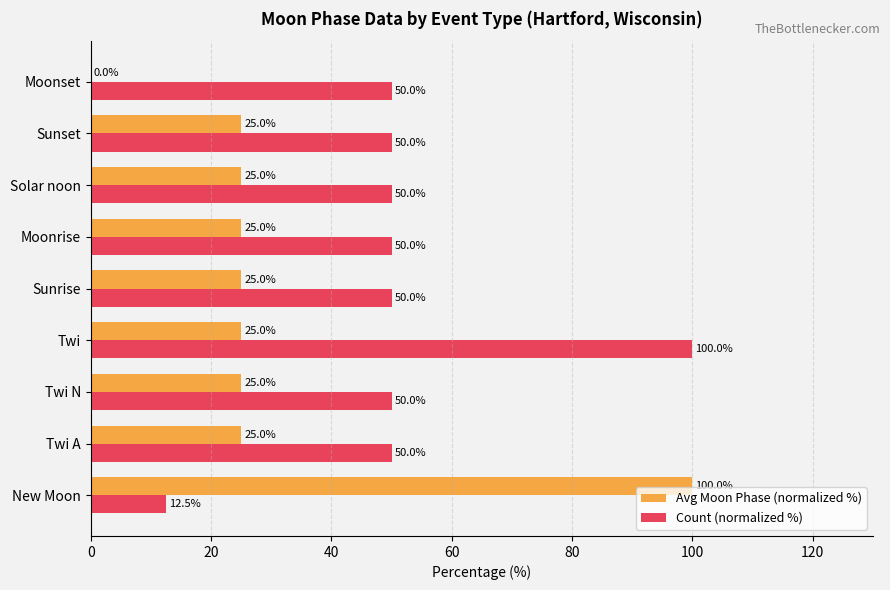

What is the sum of all Avg Moon Phase (normalized %) values?

275.0